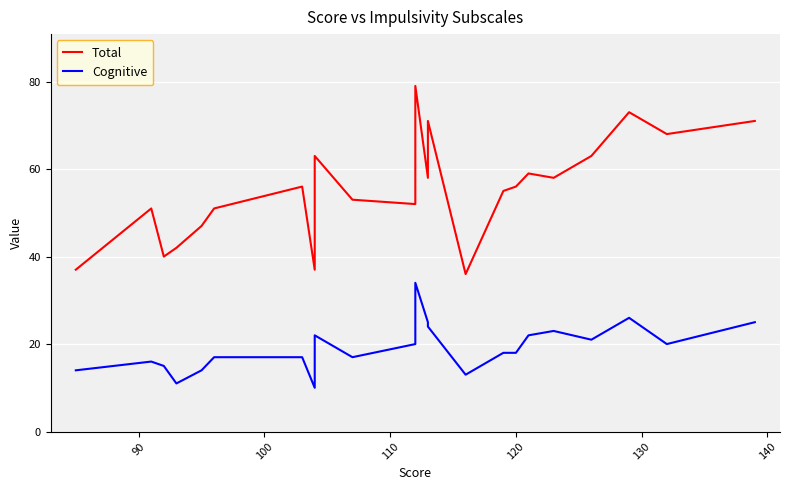

What is the average value of the Total series?

55